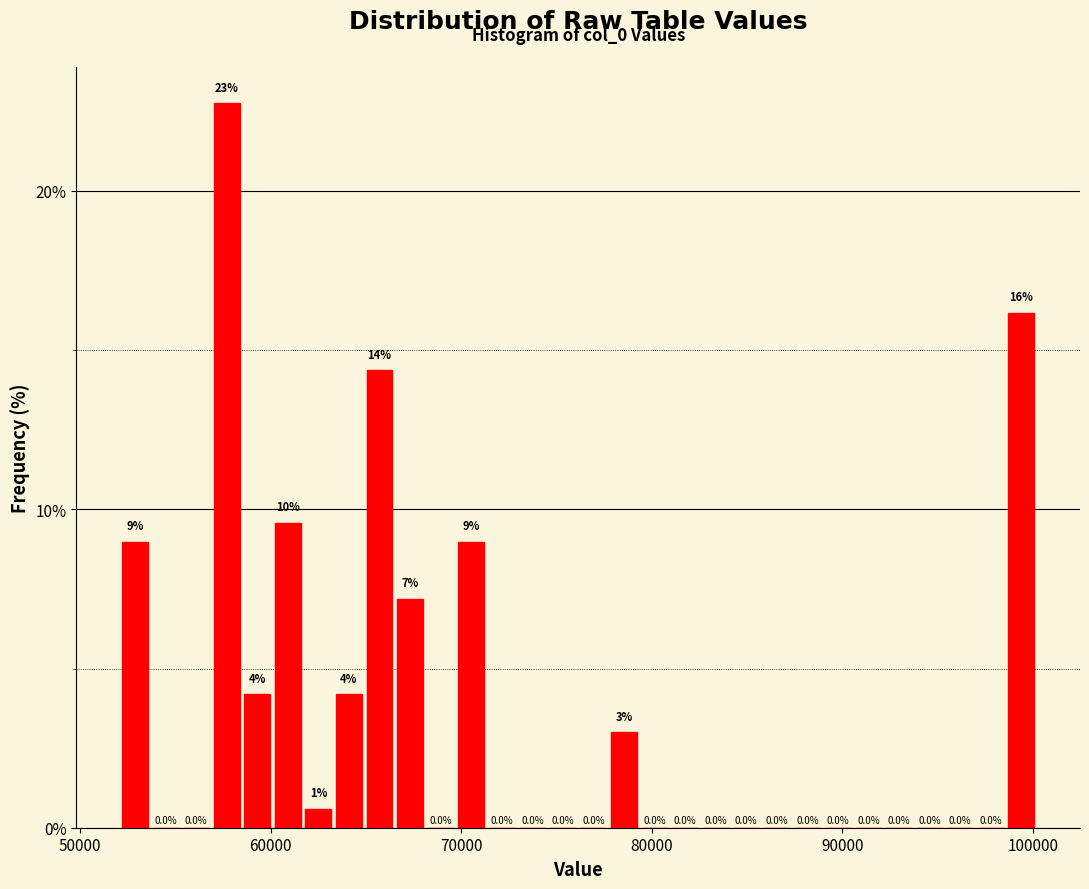

Around what value on the x-axis is the tallest bar? Give the approximate position of its centre, as read against the axis.

58000